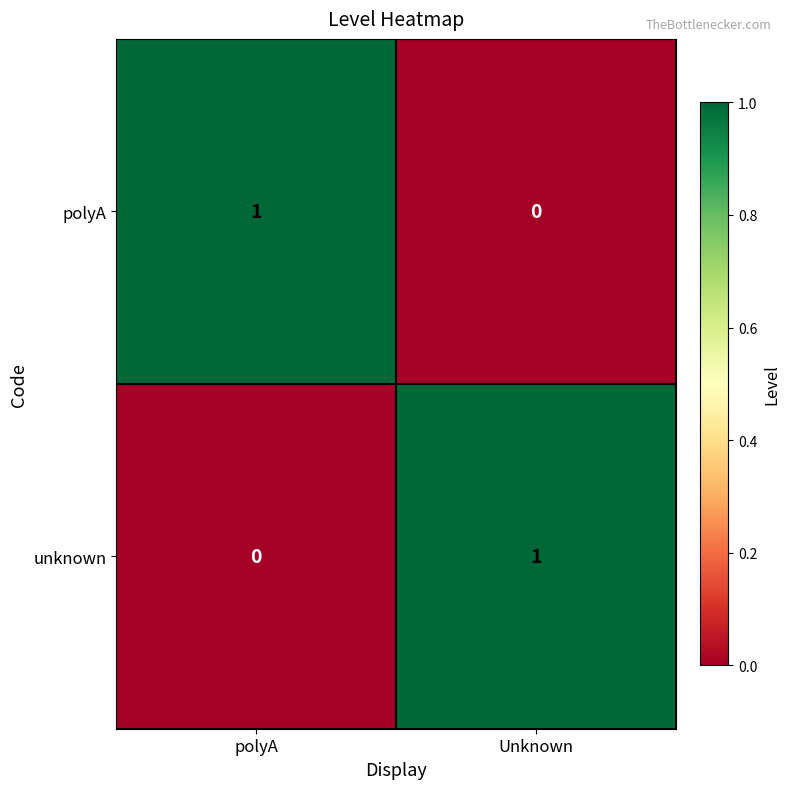

At which label does unknown reach its minimum?

polyA